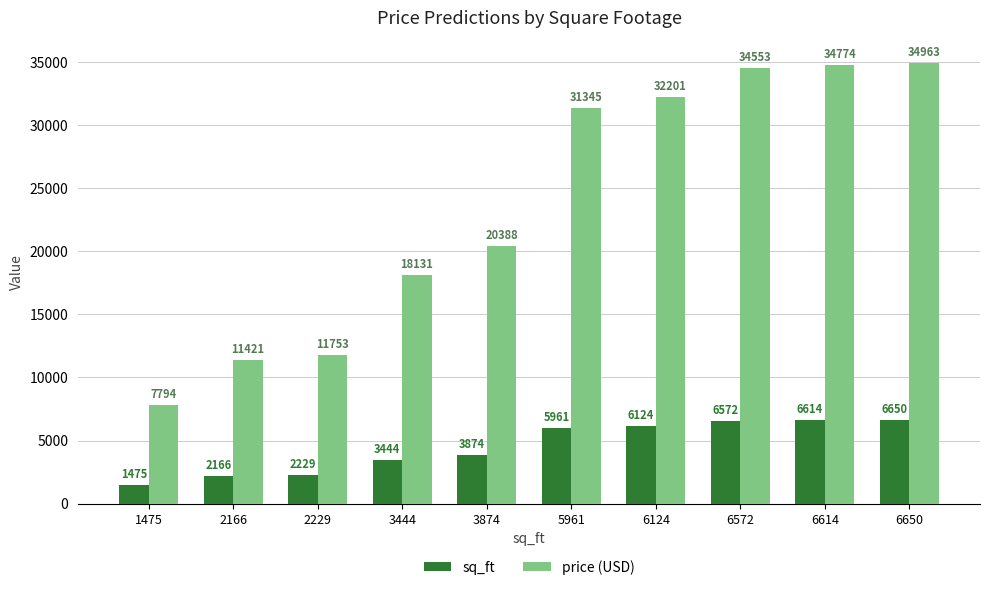

Reading left to right, what are all the values shown in this chart?

sq_ft: 1475=1475	2166=2166	2229=2229	3444=3444	3874=3874	5961=5961	6124=6124	6572=6572	6614=6614	6650=6650
price (USD): 1475=7794	2166=11421	2229=11753	3444=18131	3874=20388	5961=31345	6124=32201	6572=34553	6614=34774	6650=34963